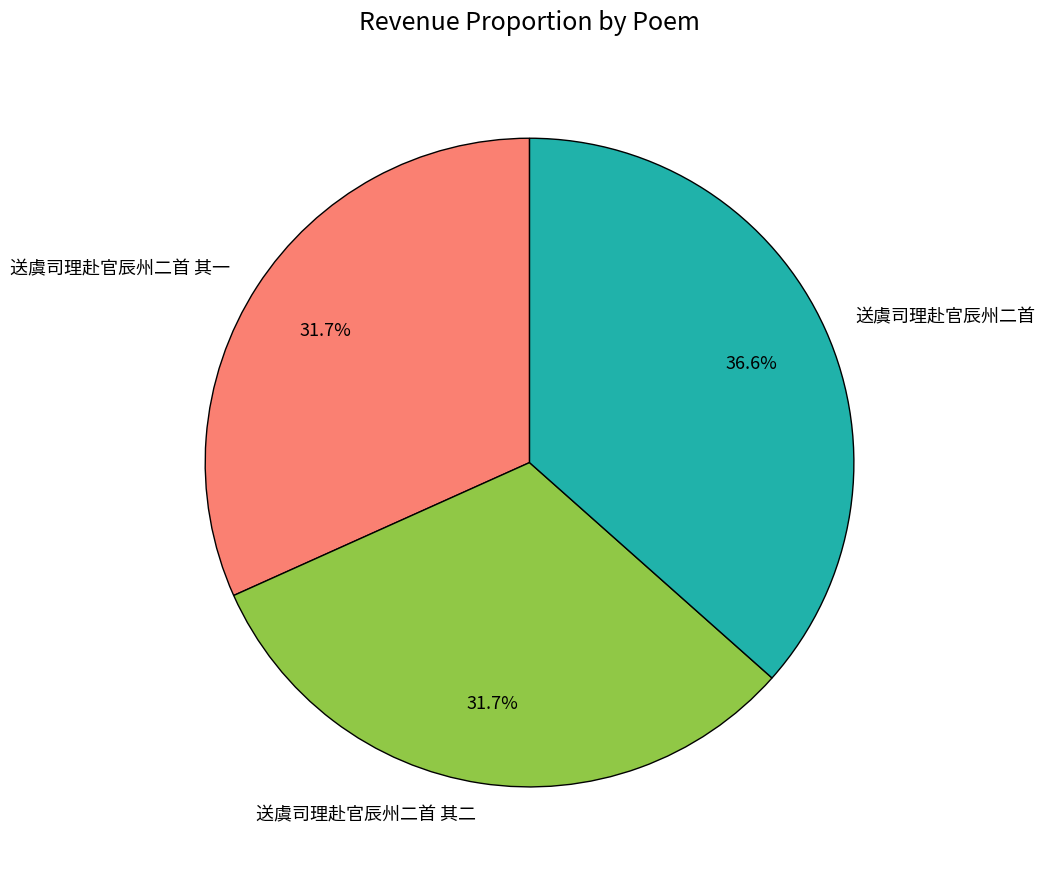

Is it true that 送虞司理赴官辰州二首 其二 is 32% of the pie?

True